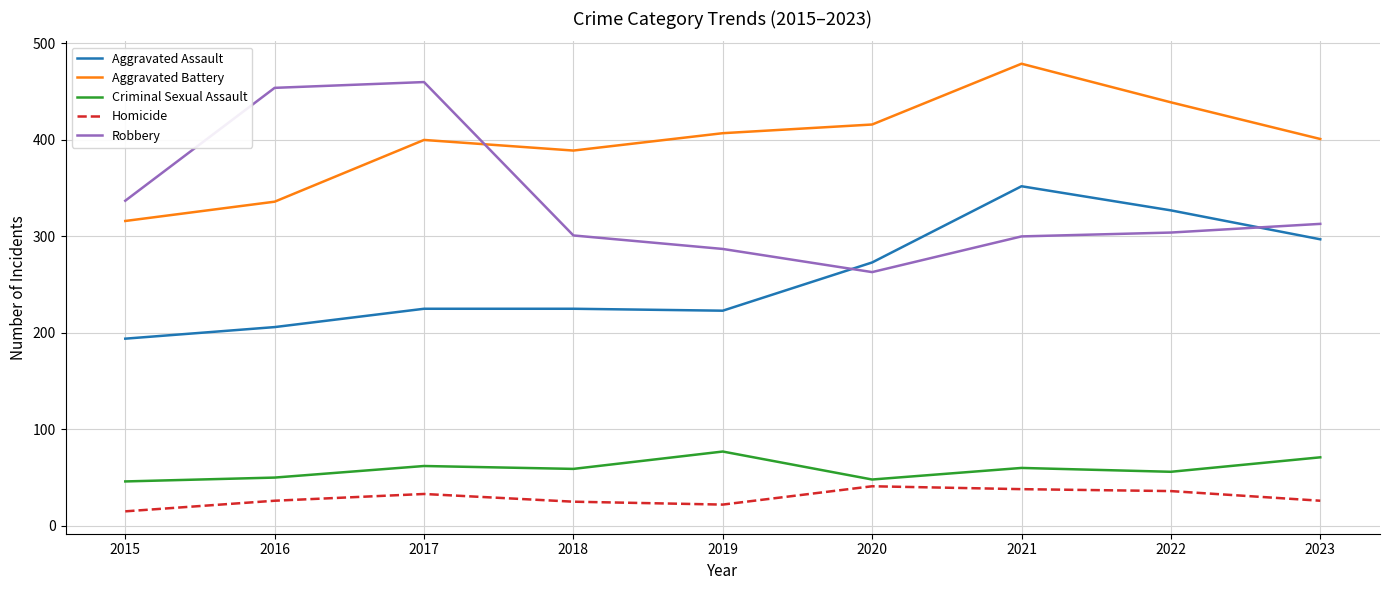

True or false: Homicide and Aggravated Assault intersect in this chart.

False